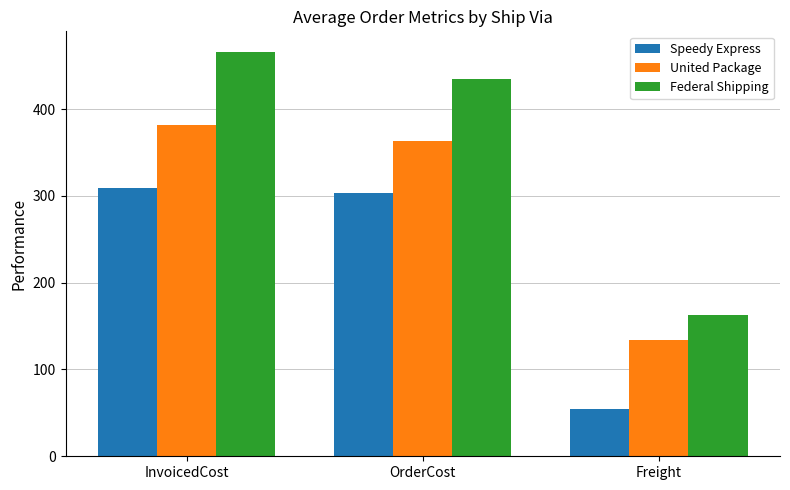

Reading left to right, what are all the values shown in this chart?

Speedy Express: InvoicedCost=308.9	OrderCost=303.1	Freight=54.2
United Package: InvoicedCost=381.3	OrderCost=363.0	Freight=134.0
Federal Shipping: InvoicedCost=466.3	OrderCost=434.3	Freight=162.9